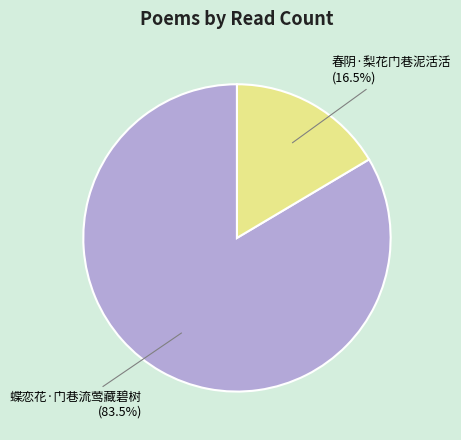

Is the sum of 蝶恋花·门巷流莺藏碧树 and 春阴·梨花门巷泥活活 greater than half?

Yes